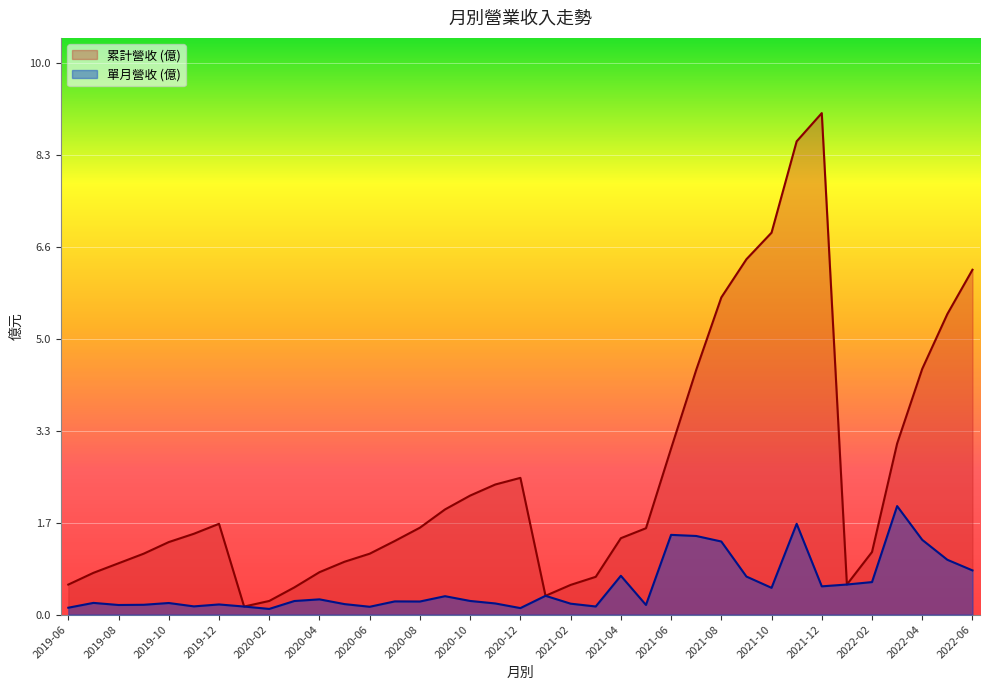

What is the spread (max minus min) of values at 2021-12?

8.6